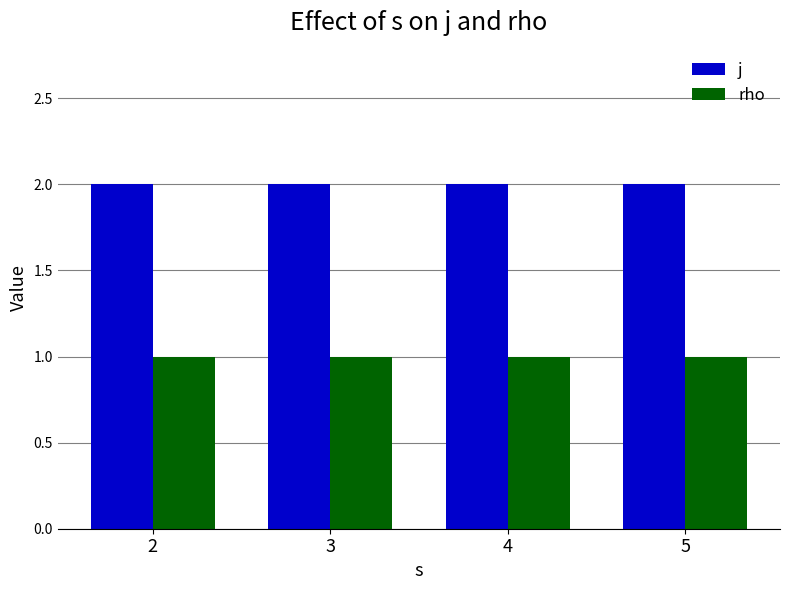

Rank the series by their average value, from lowest to highest.

rho, j